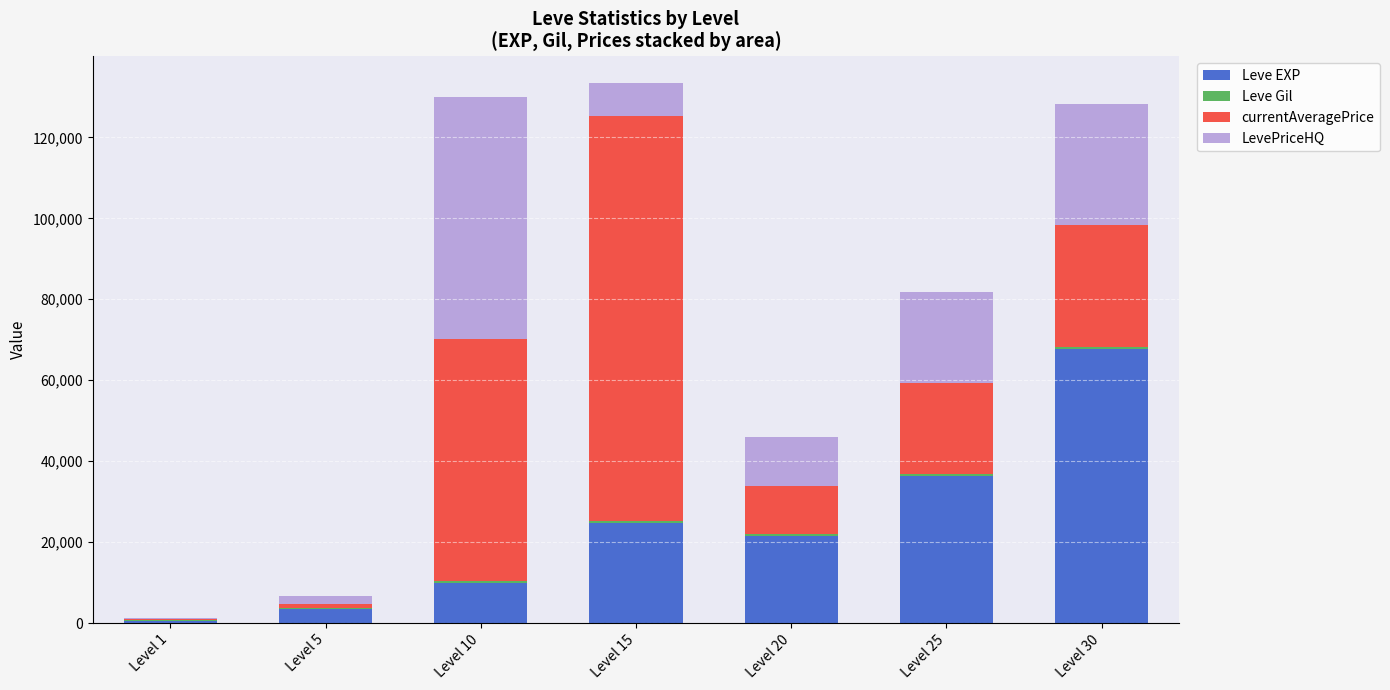

Read the Leve EXP value at Level 10, to the nearest 50.

10000